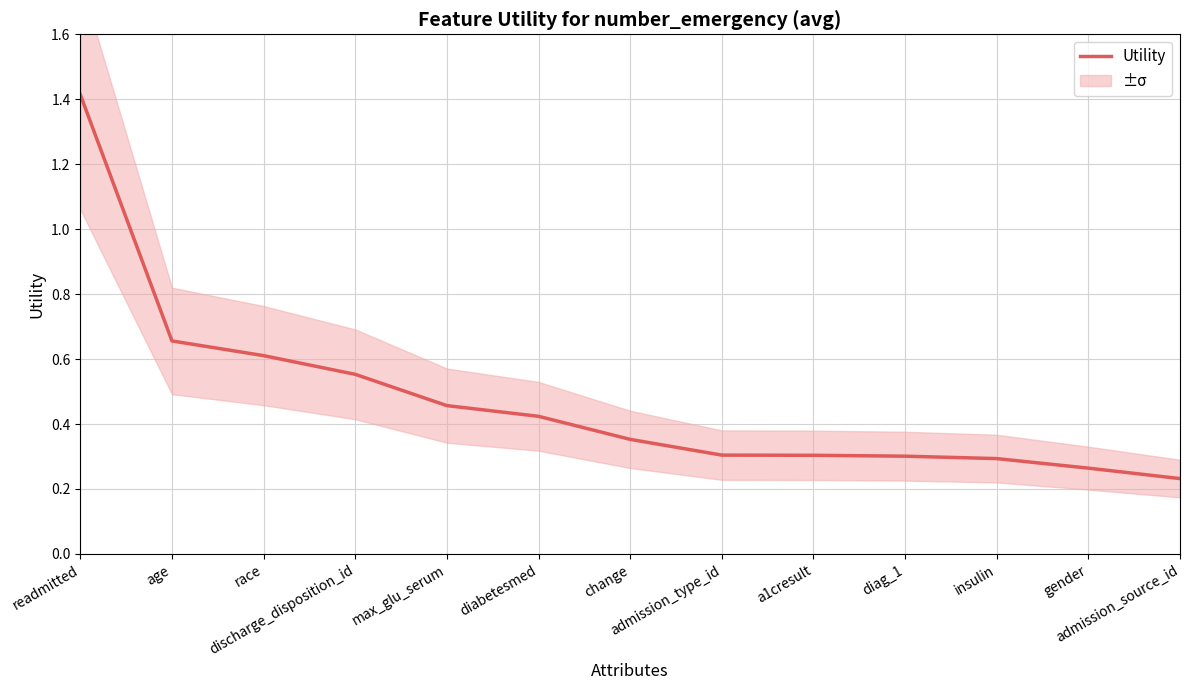

What position from the right is a1cresult?

5